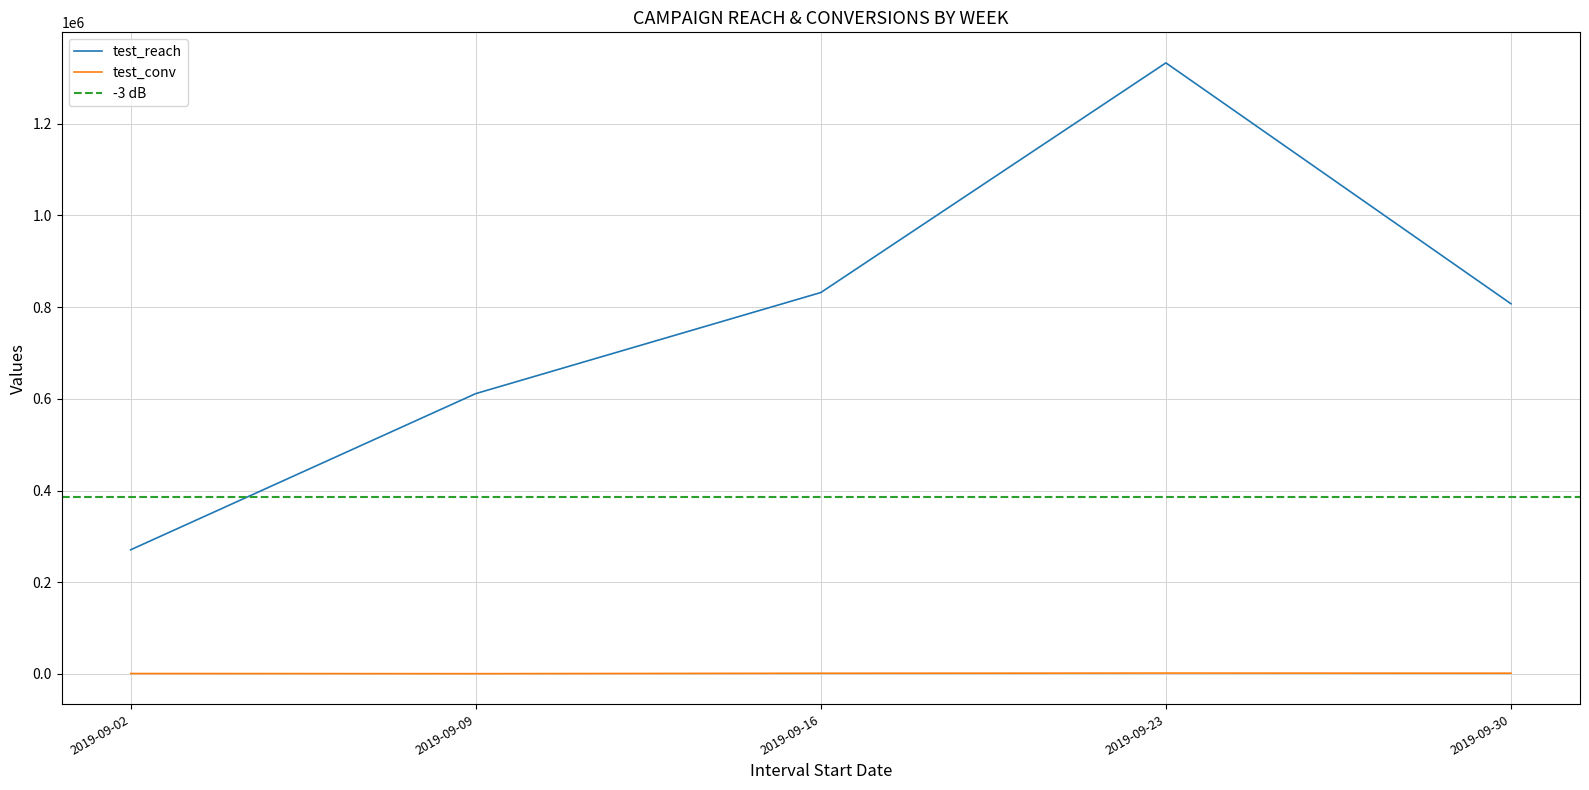

What is the approximate value of test_reach at 2019-09-16?

831934